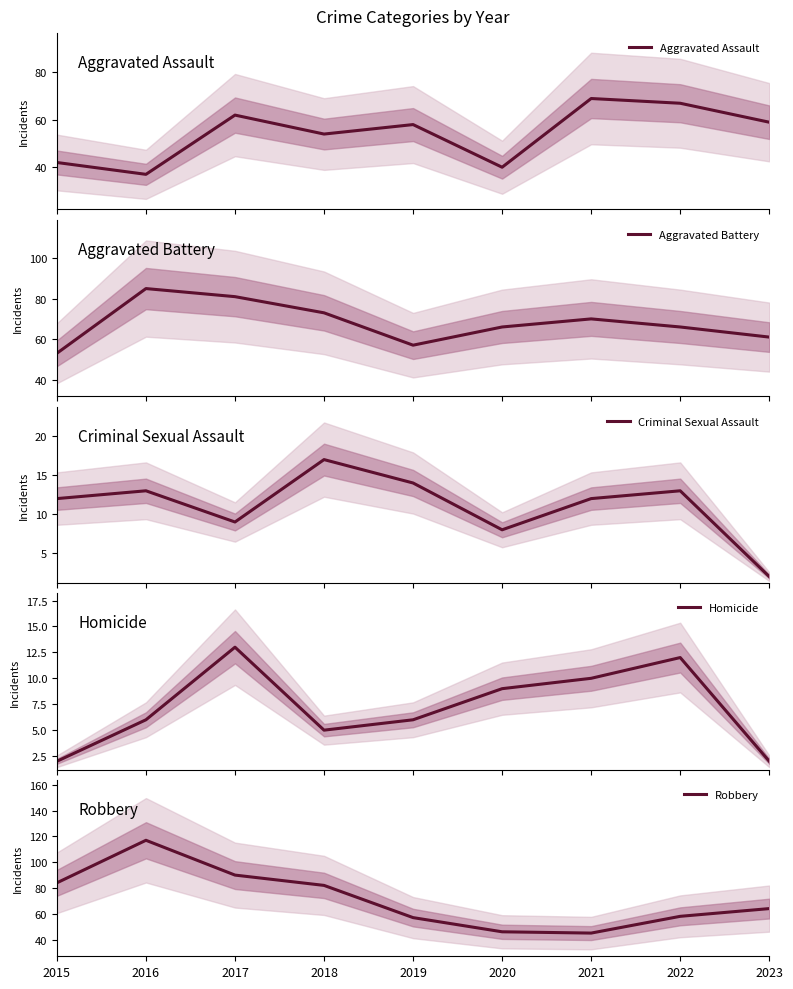

True or false: Homicide and Aggravated Battery cross at least once.

False